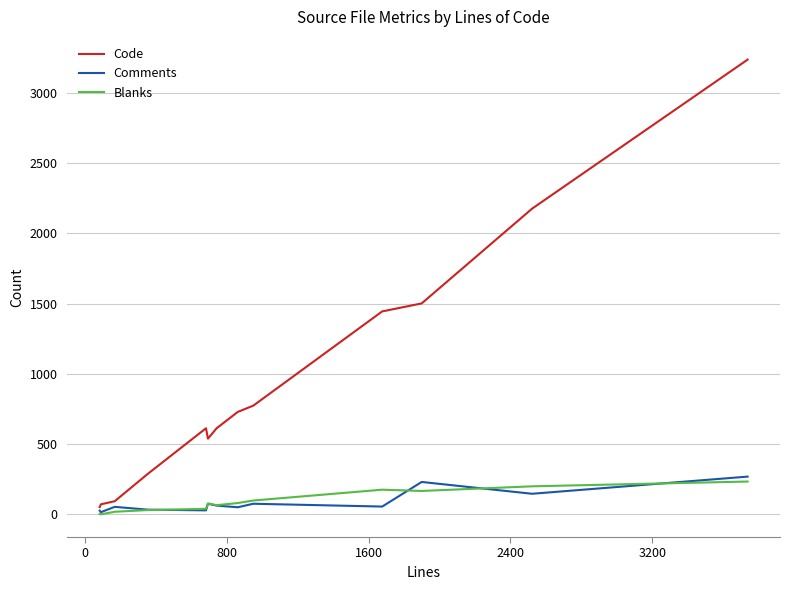

Which series has the largest total across all categories?

Code